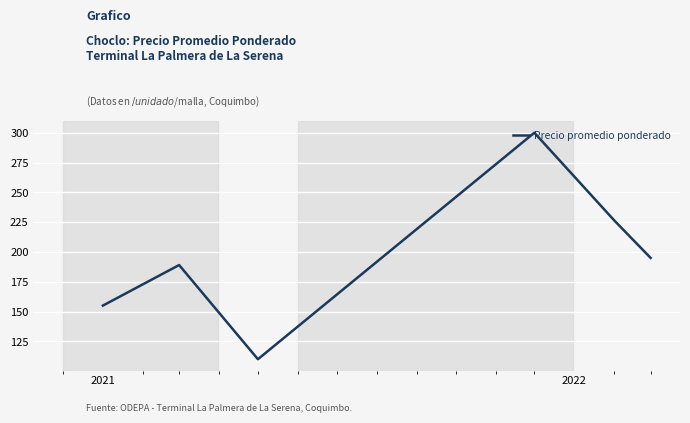

What is the average value?

195.9